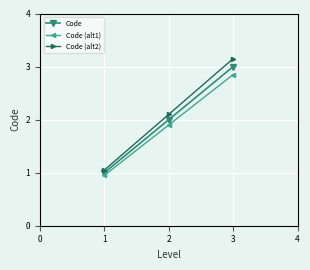

What is the maximum value for Code?

3.0